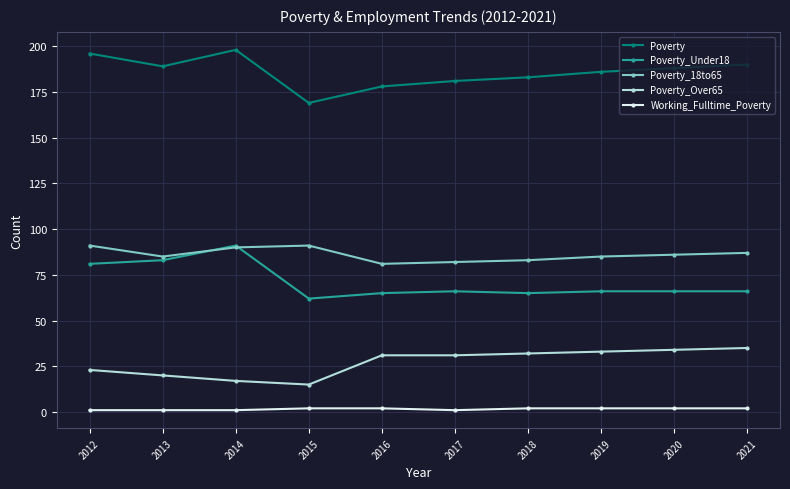

The value of Poverty_Under18 at 2017 is 22. True or false?

False